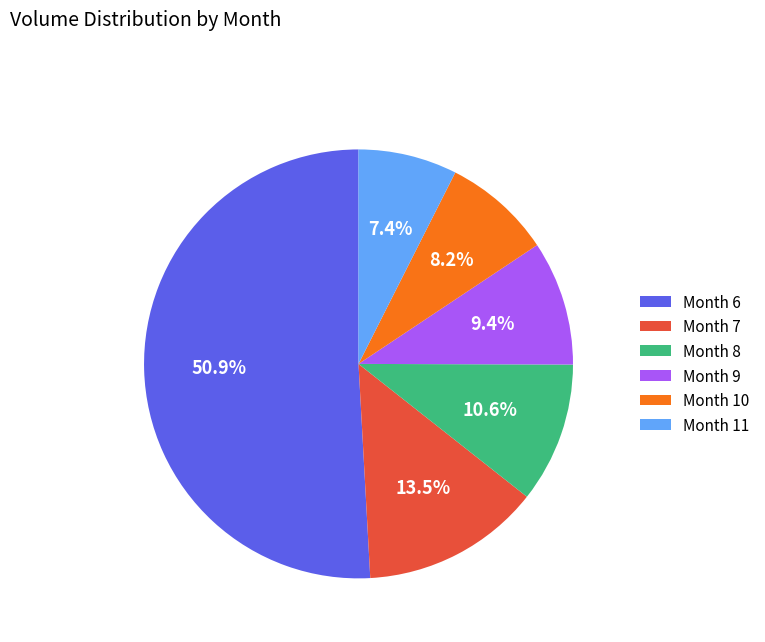

What is the smallest slice in the pie chart?

Month 11